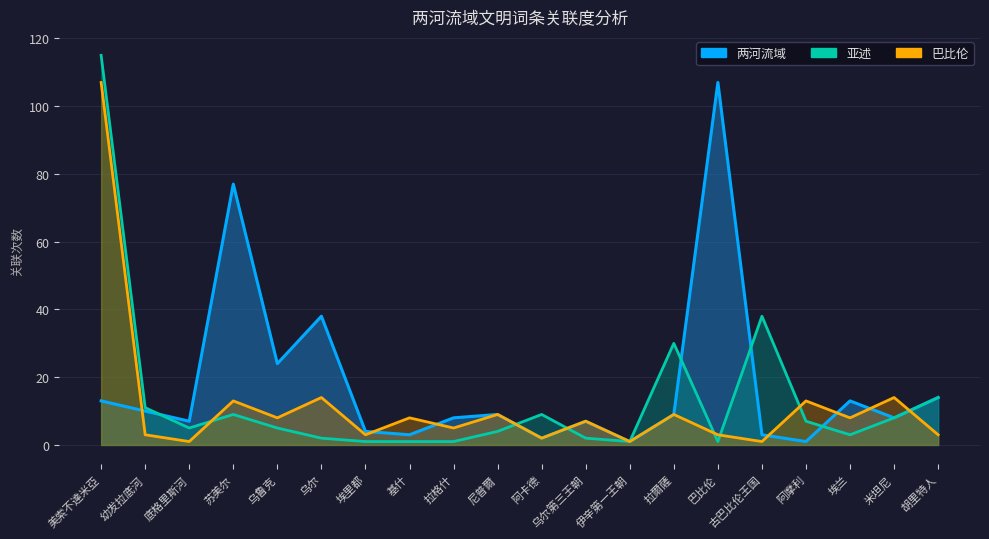

Which series has the largest total across all categories?

两河流域